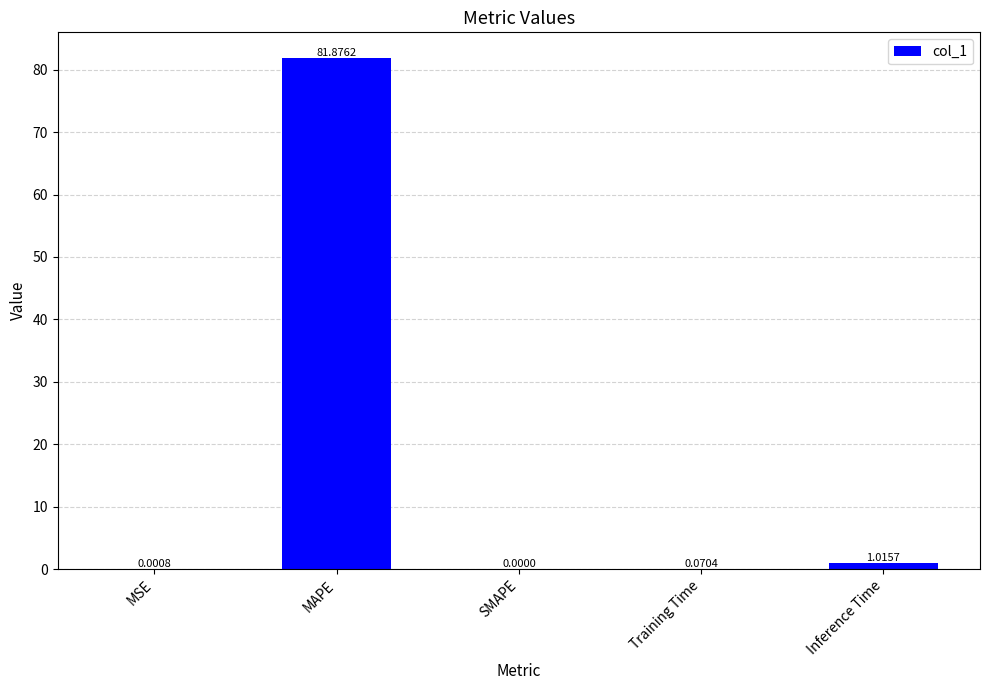

Is it true that the value at MAPE is 81.9?

True